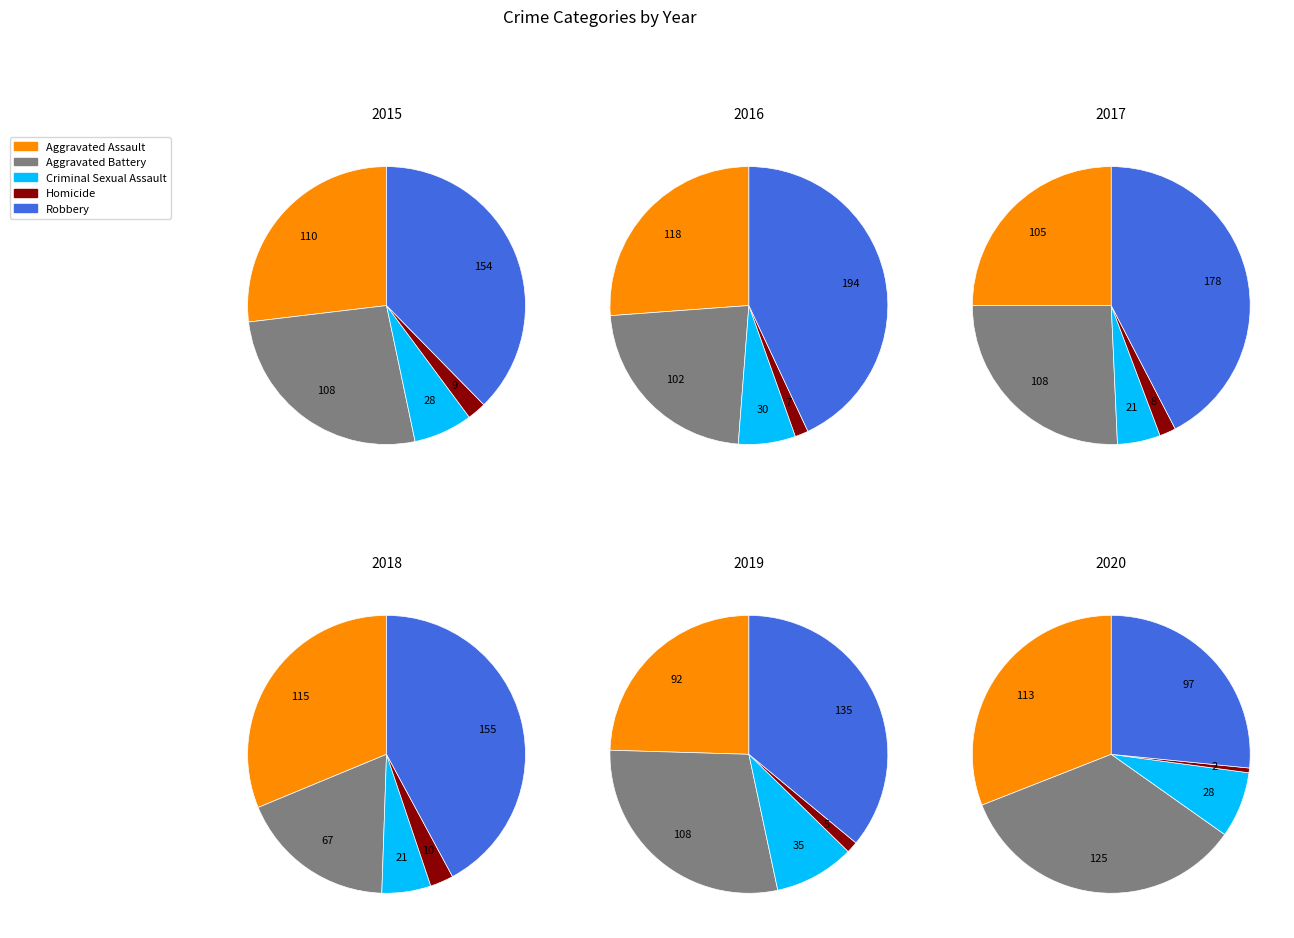

Is Robbery the majority of the pie?

No